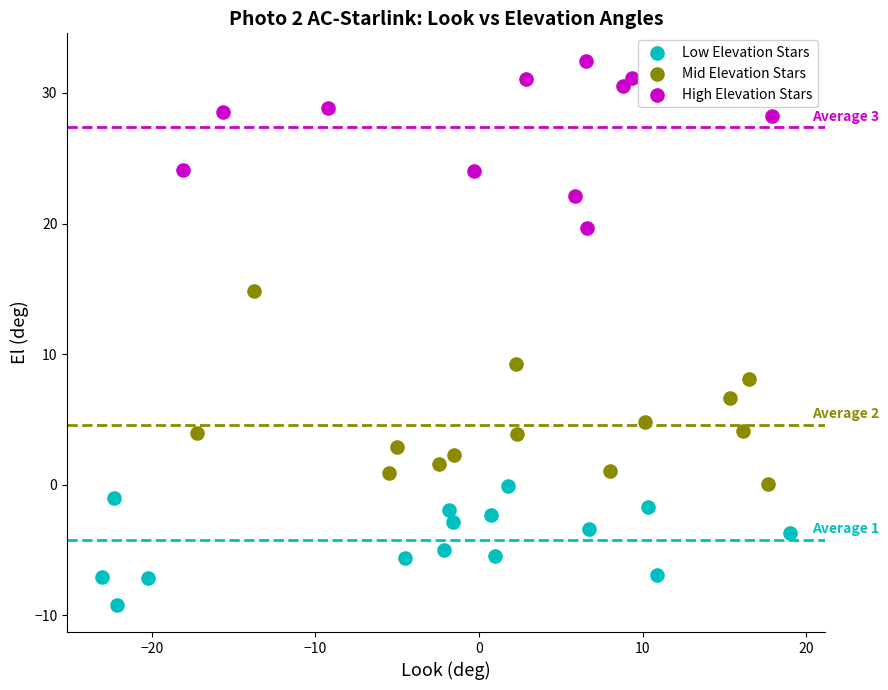

Which series reaches the minimum Y coordinate?

Low Elevation Stars